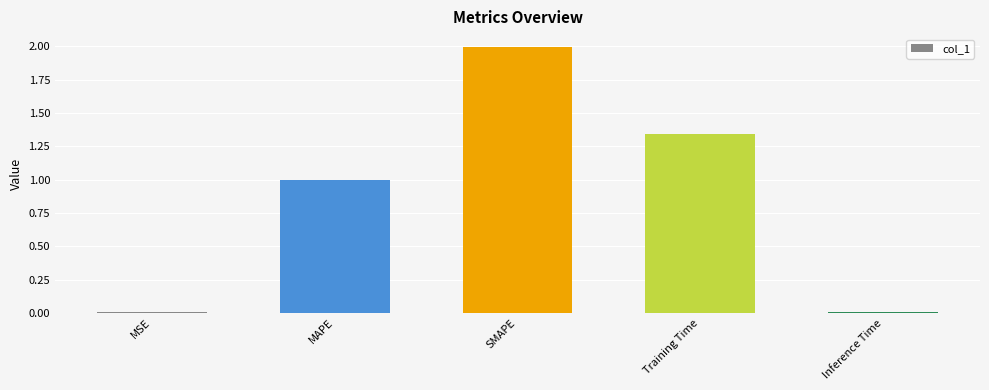

What is the average value?

0.9